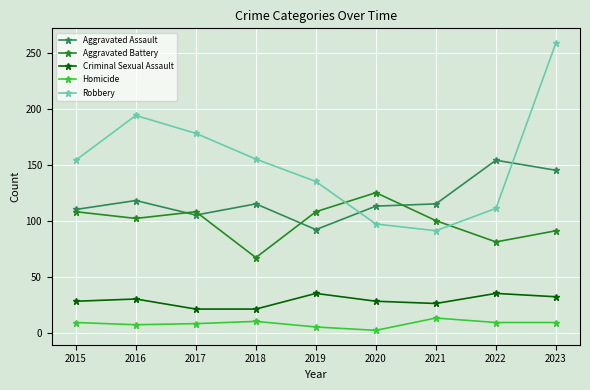

What are all the series names shown in the legend?

Aggravated Assault, Aggravated Battery, Criminal Sexual Assault, Homicide, Robbery